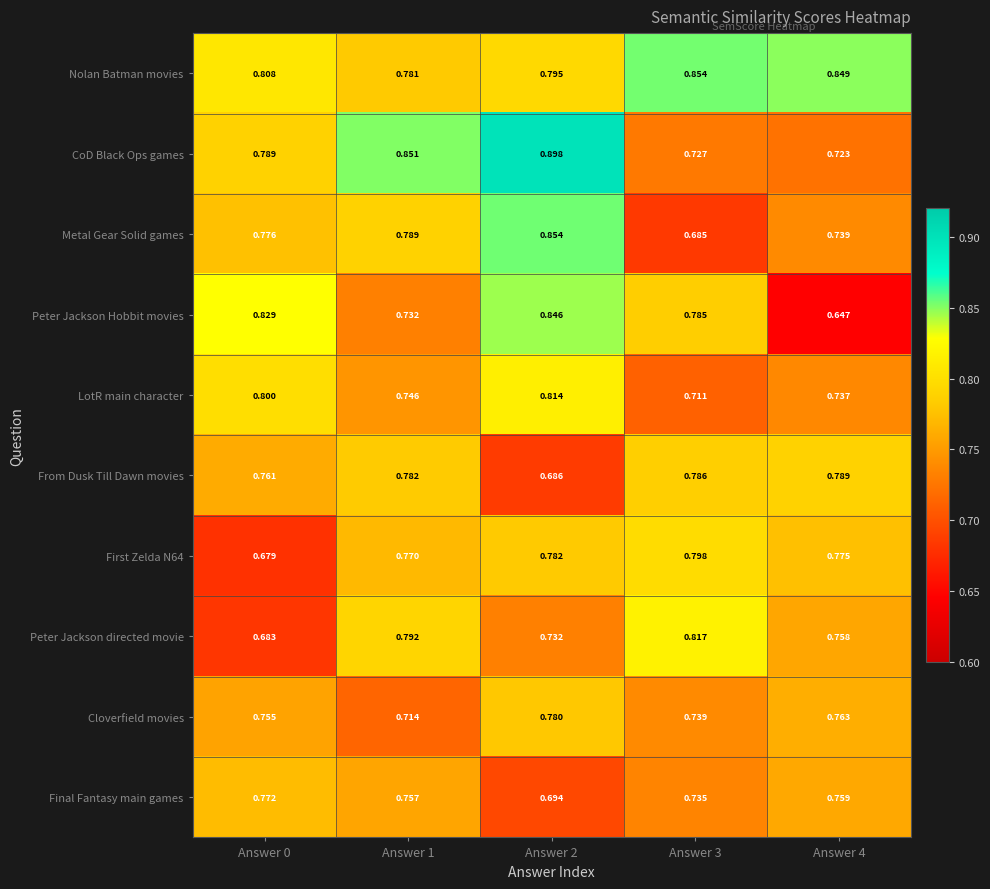

Which series has the largest range (max minus min)?

Peter Jackson Hobbit movies